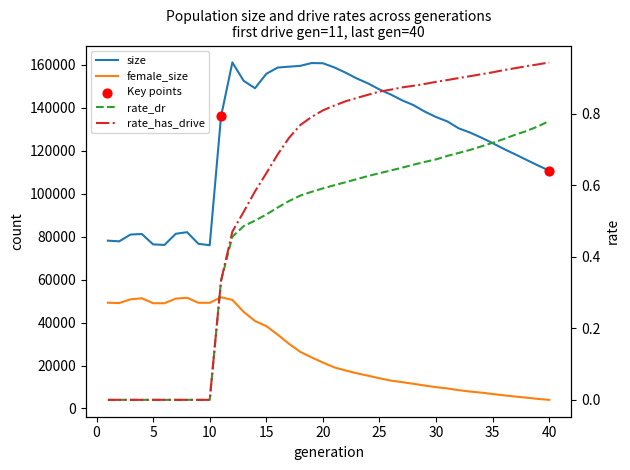

Which series has the largest total across all categories?

size